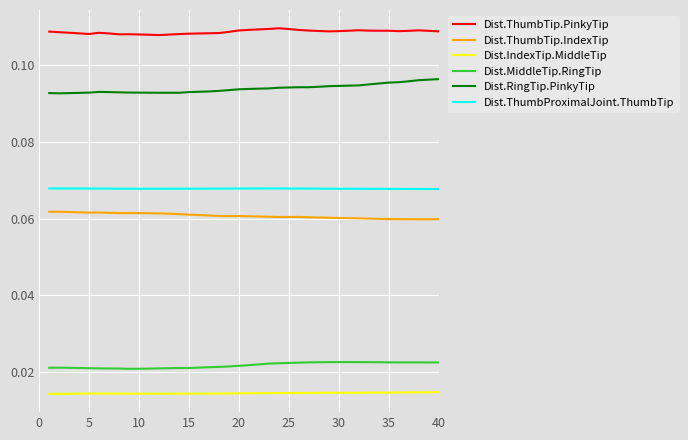

Which series has the largest total across all categories?

Dist.ThumbTip.PinkyTip